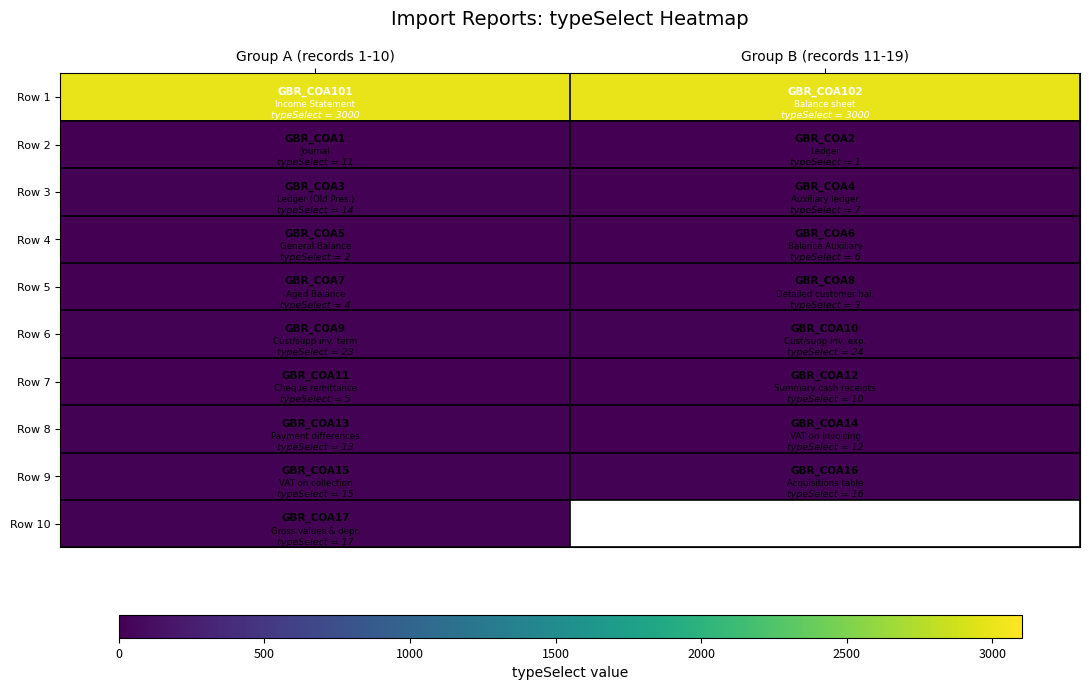

How many Row 5 values are between 3 and 4?

2